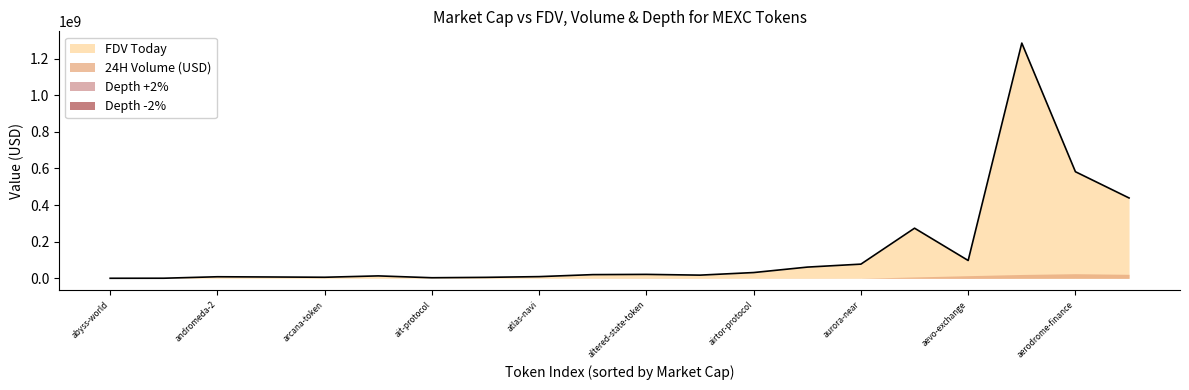

How many data points in Depth -2% are less than 1305?

10